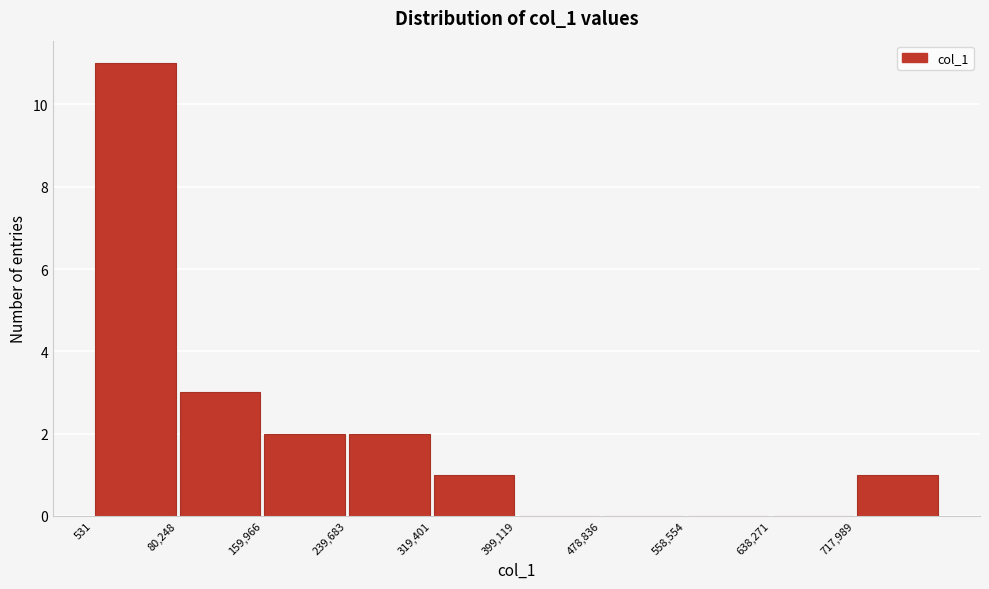

Reading left to right, transcribe this chart: for each bar, give the range it covers on the x-axis and its height. Neither the bar edges nor the heights are printed on the chart, so give them approximately, as read against the axes.

0 to 80000: 11
80000 to 160000: 3
160000 to 240000: 2
240000 to 320000: 2
320000 to 400000: 1
400000 to 480000: 0
480000 to 560000: 0
560000 to 640000: 0
640000 to 720000: 0
720000 to 800000: 1